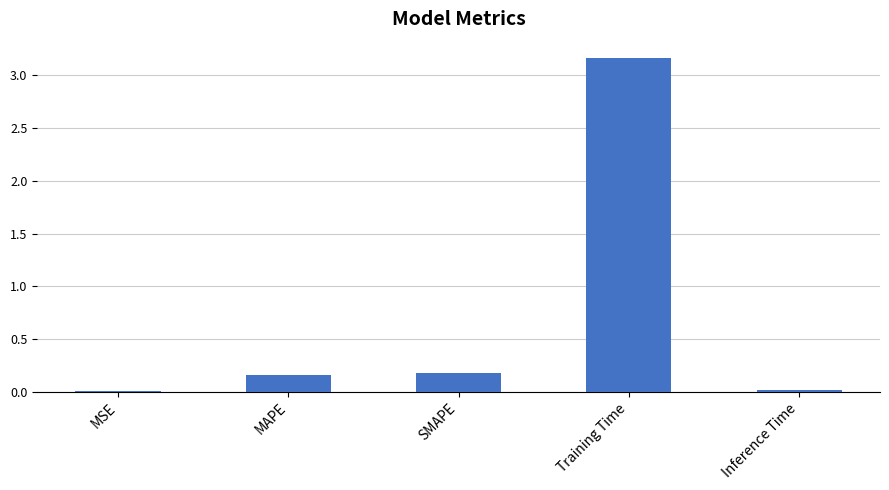

At which category does the chart reach its peak across all series?

Training Time